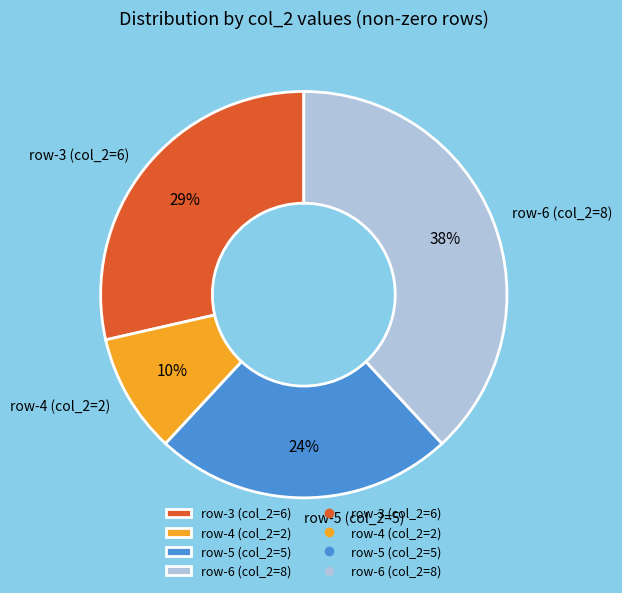

Is there any slice that represents more than half of the pie?

No